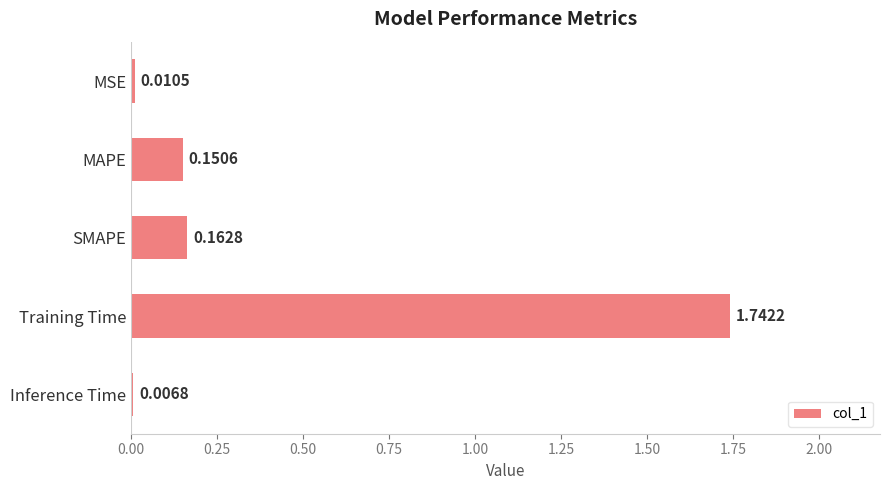

Rank the categories by value from lowest to highest.

Inference Time, MSE, MAPE, SMAPE, Training Time